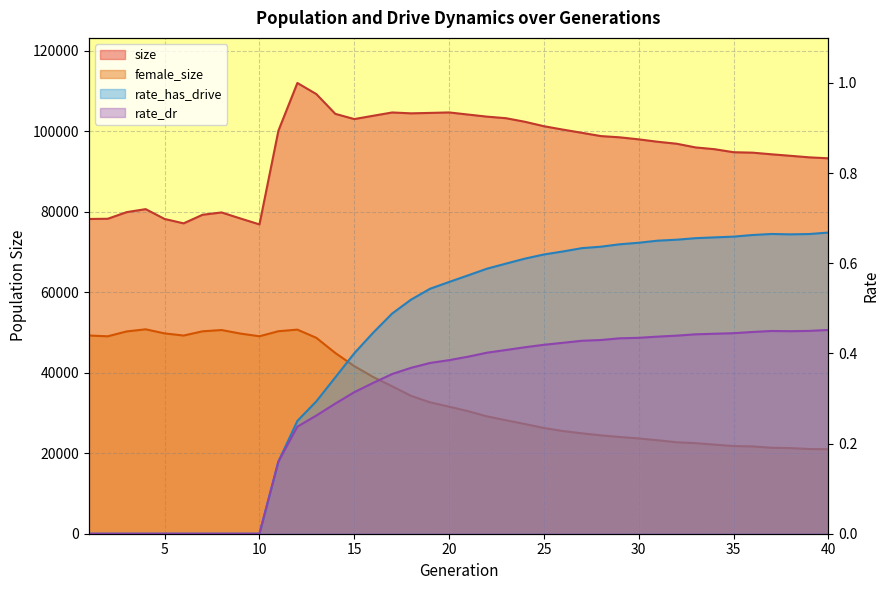

True or false: size and female_size cross at least once.

False